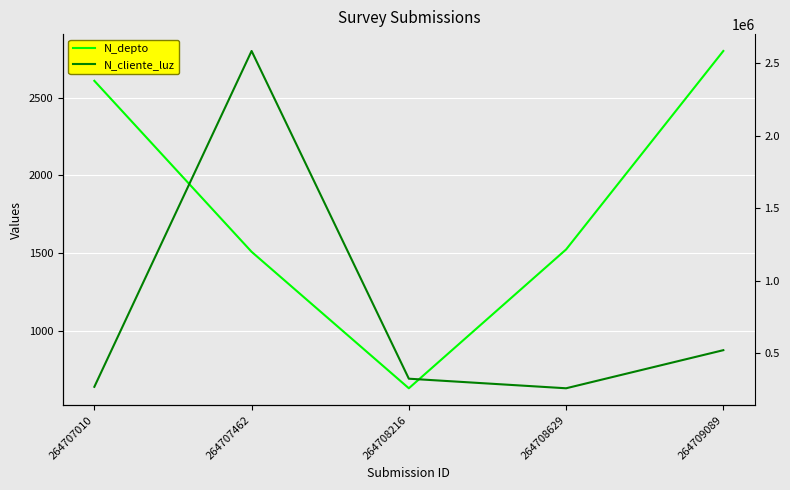

How many values in the N_cliente_luz series exceed 324732?

2